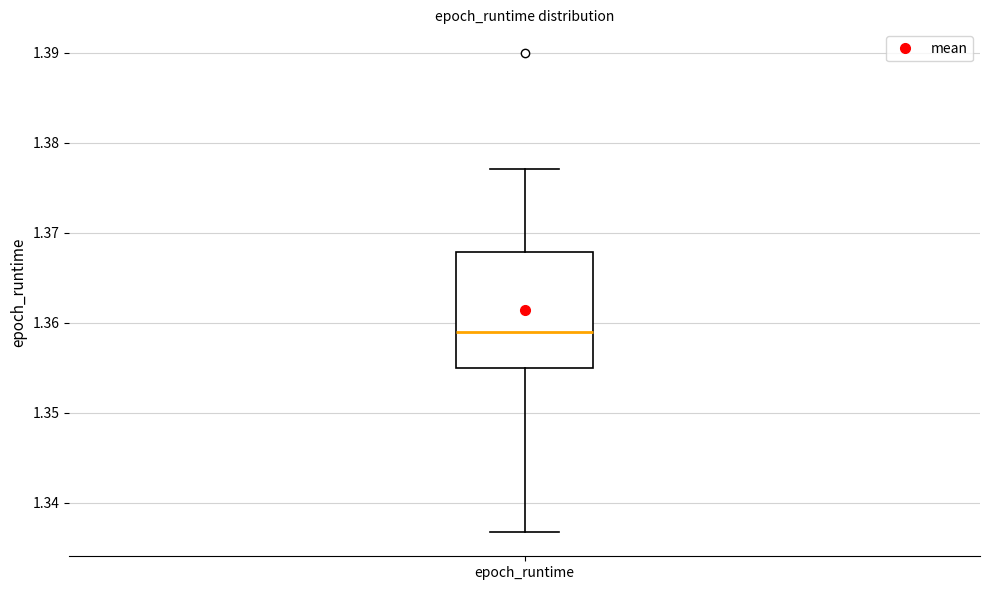

Read this box plot against the y-axis: the position of the median line, the range covered by the box, and the ends of both whiskers. The values are not printed on the chart, so give them approximately, as read against the axis.

median 1.359, box 1.355 to 1.368, whiskers 1.337 to 1.377